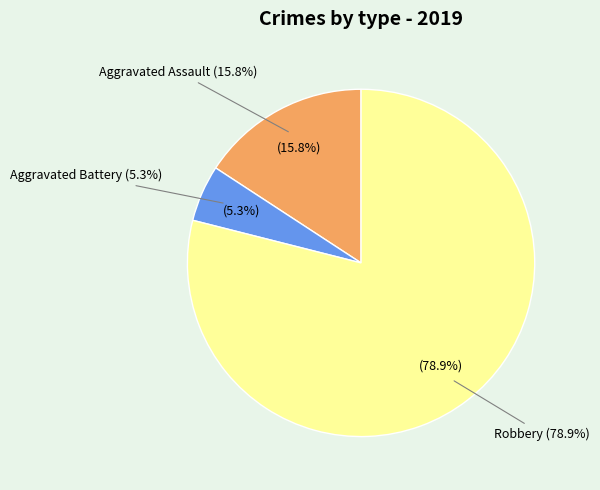

What is the total percentage of Aggravated Assault and Robbery?

94.7%